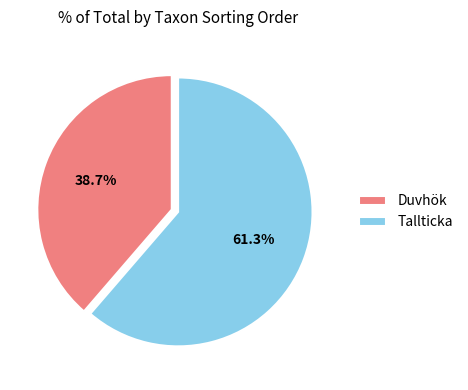

Rank the categories by value from highest to lowest.

Tallticka, Duvhök